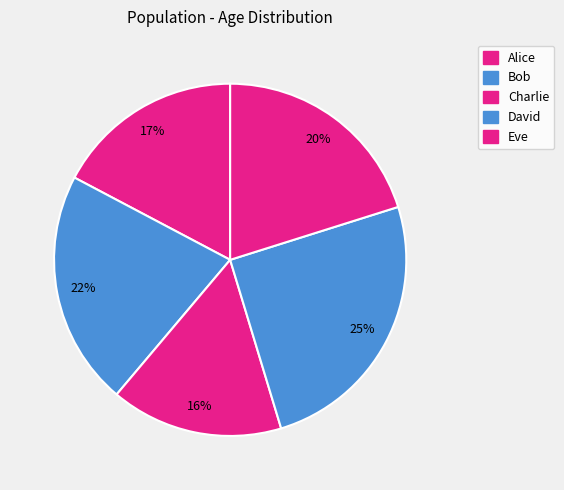

Is it true that Bob is 22% of the pie?

True